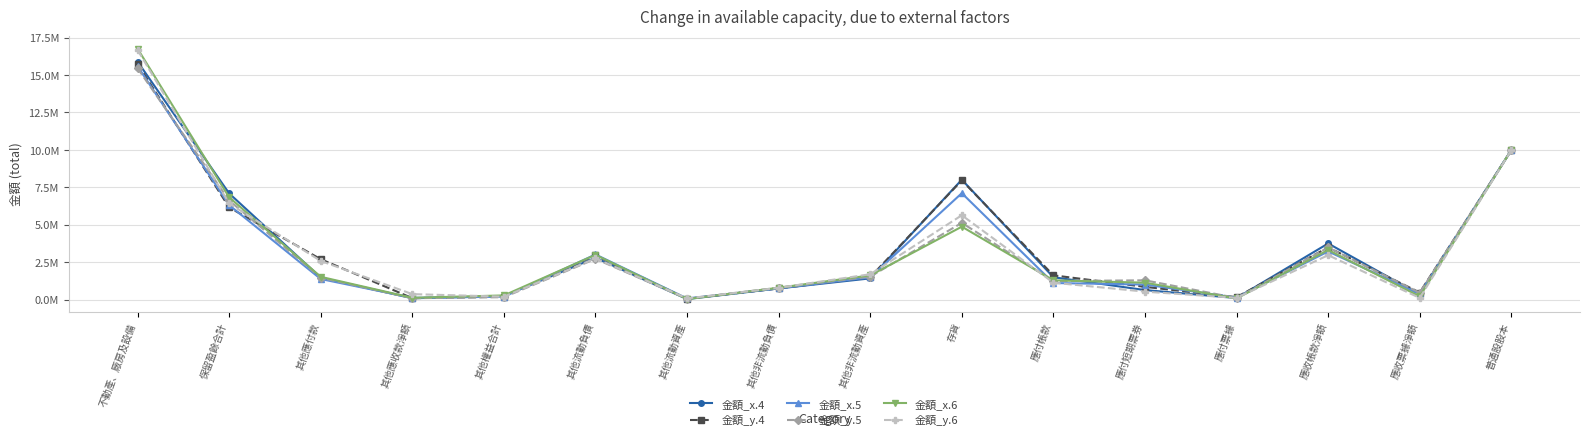

What is the value of the 金額_y.4 point at the 1st from the left?

15737614